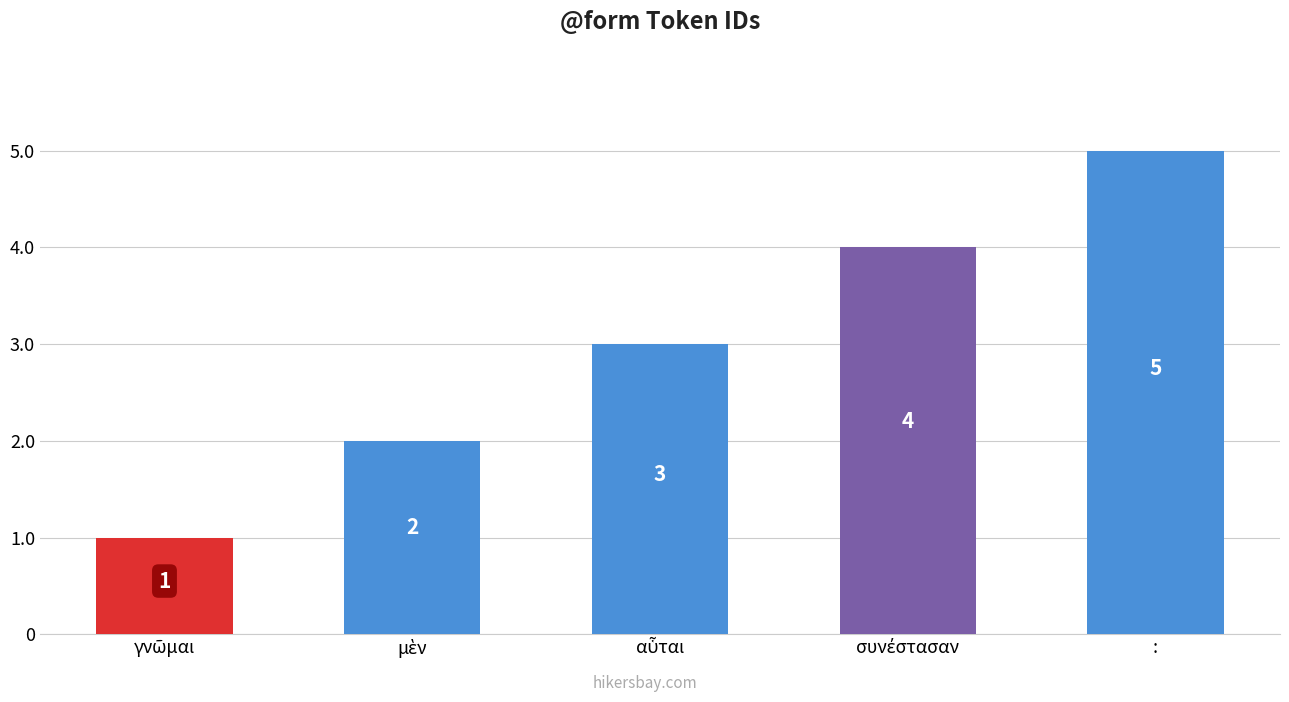

What is the greatest value displayed?

5